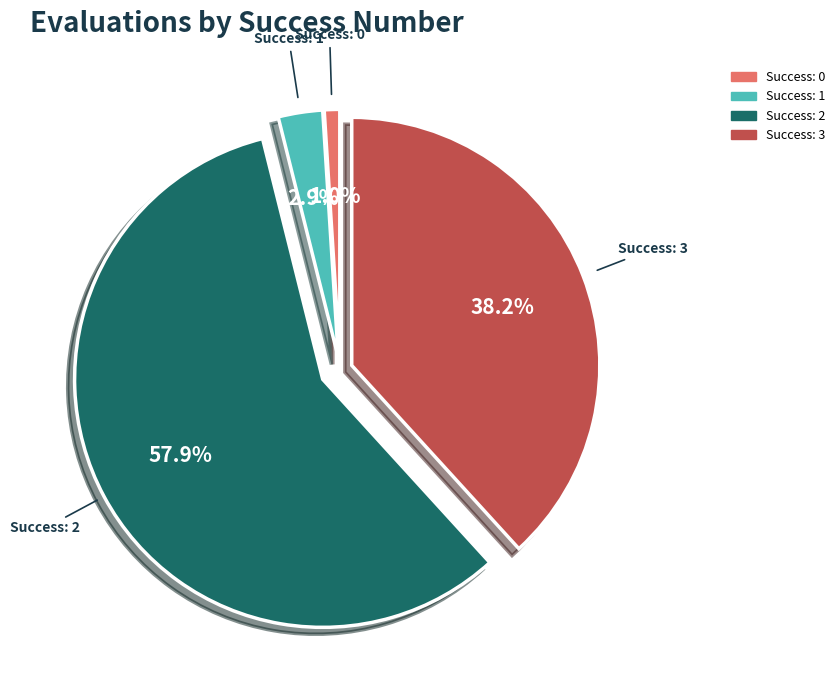

Does any single category account for the majority?

Yes